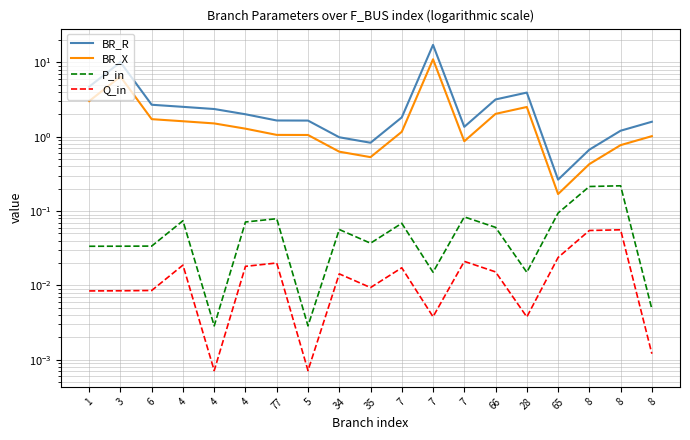

Between 5 and 7, which is larger?

7